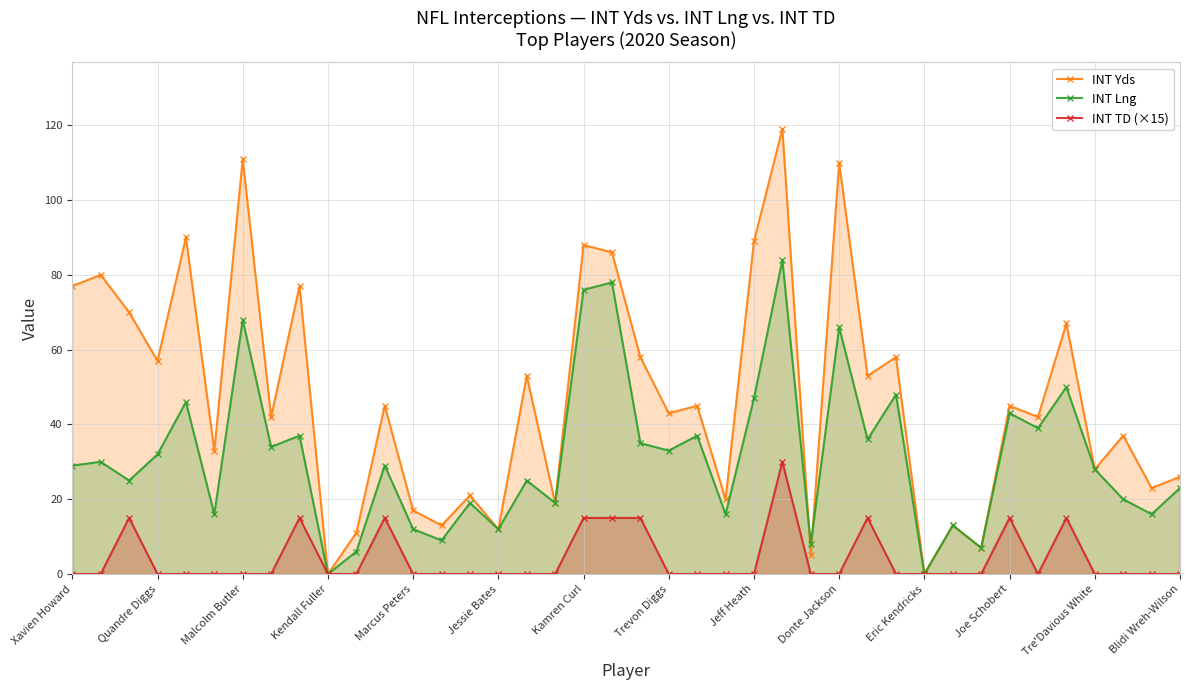

What is the highest value of the INT Lng series?

84